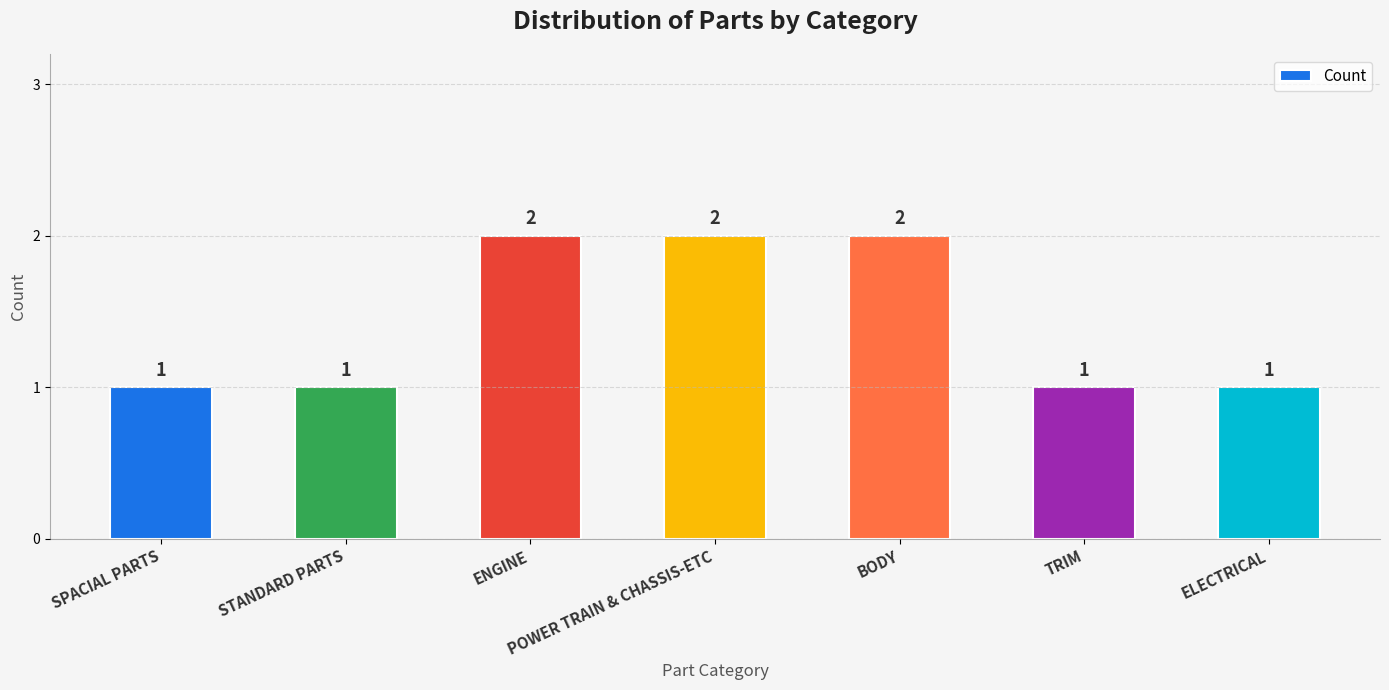

What is the sum of all values?

10